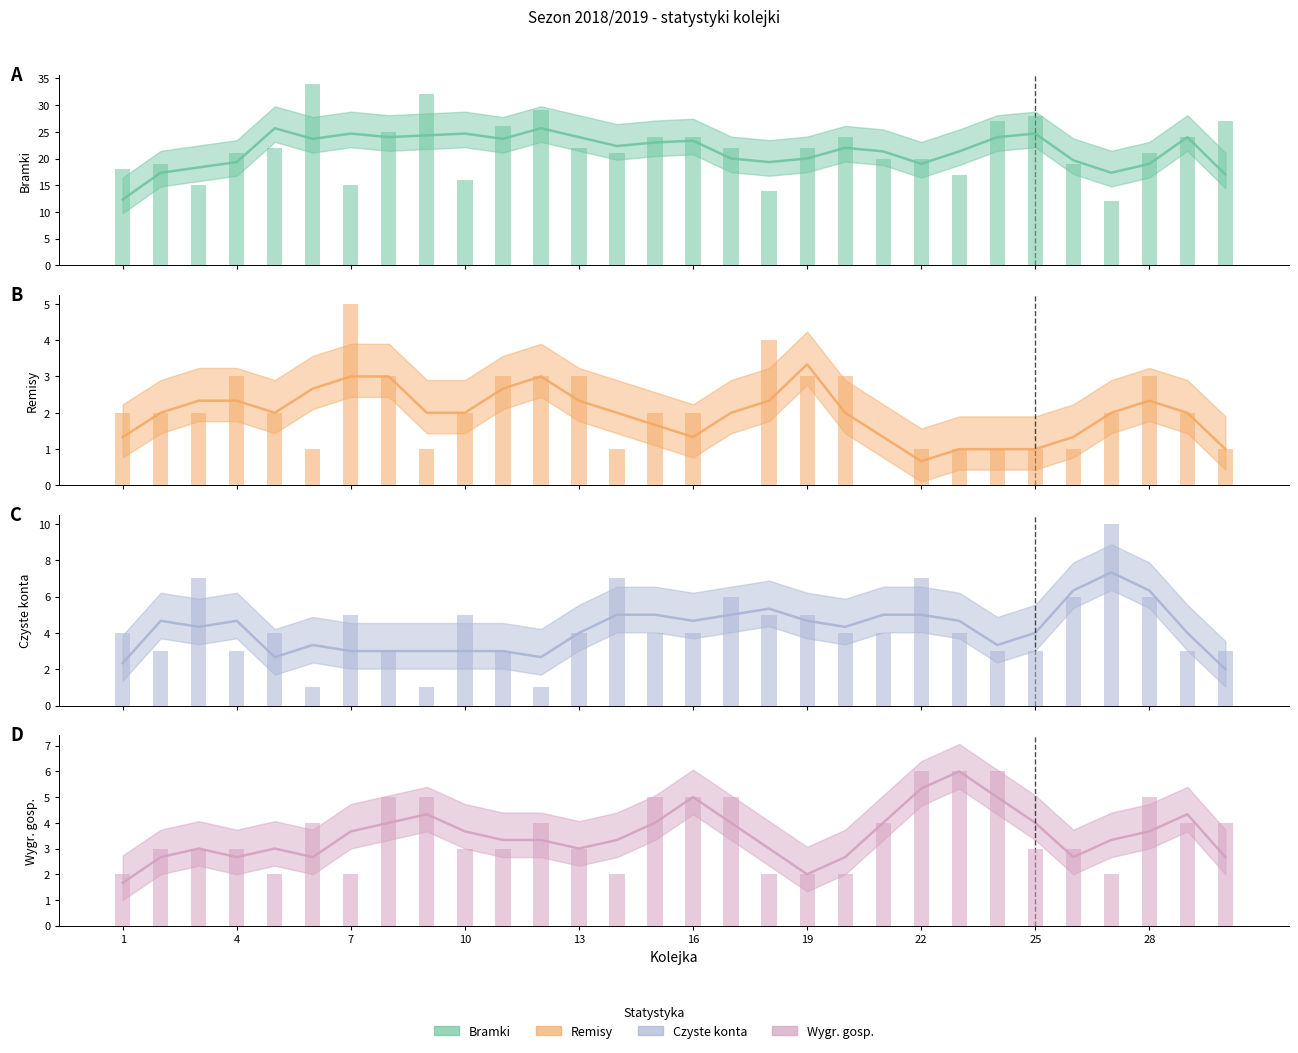

Between 23 and 7, which is larger?

23